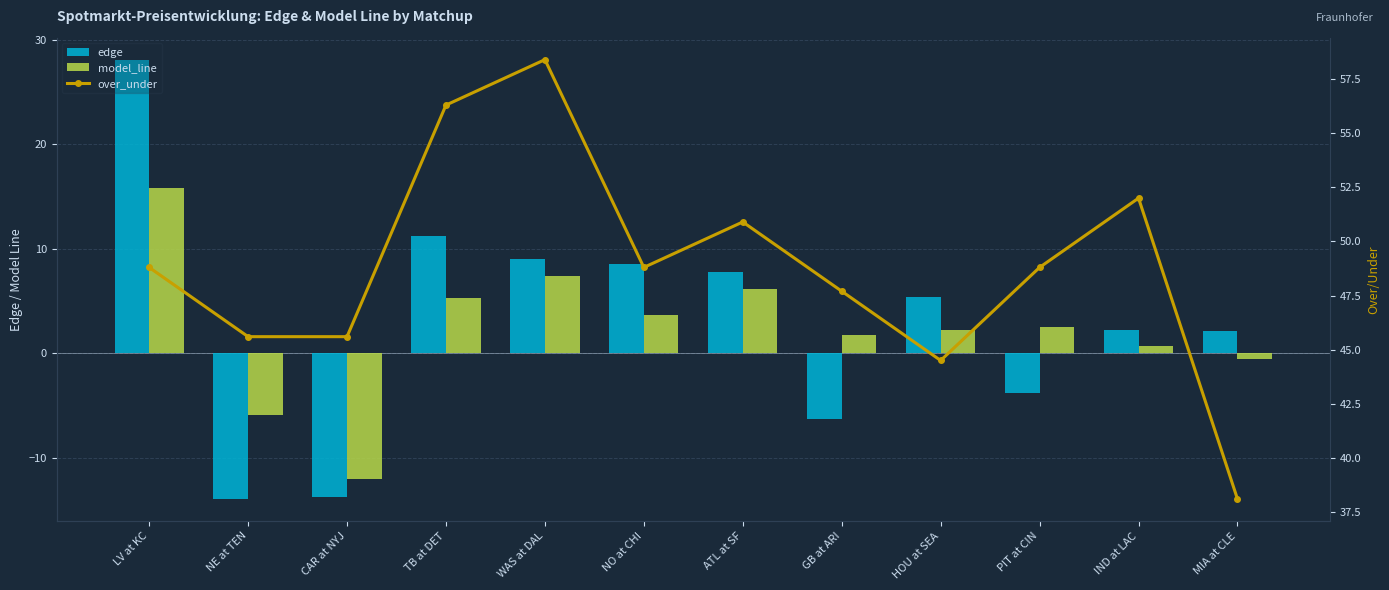

Read the edge value at GB at ARI.

-6.3